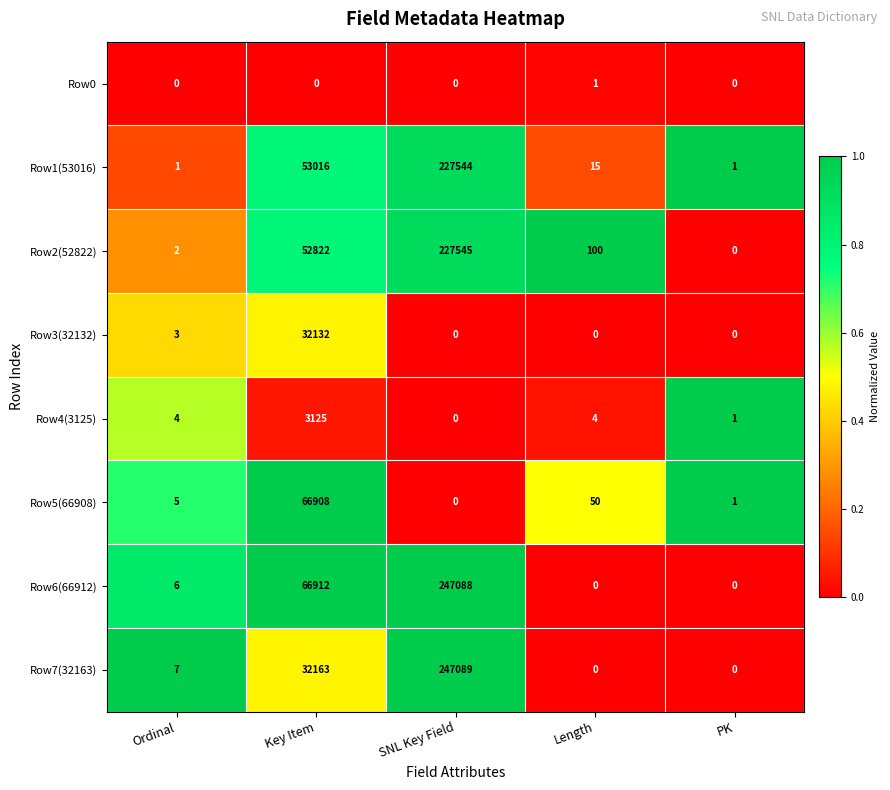

List the series in order of their peak value, lowest first.

Row0, Row4(3125), Row3(32132), Row5(66908), Row1(53016), Row2(52822), Row6(66912), Row7(32163)